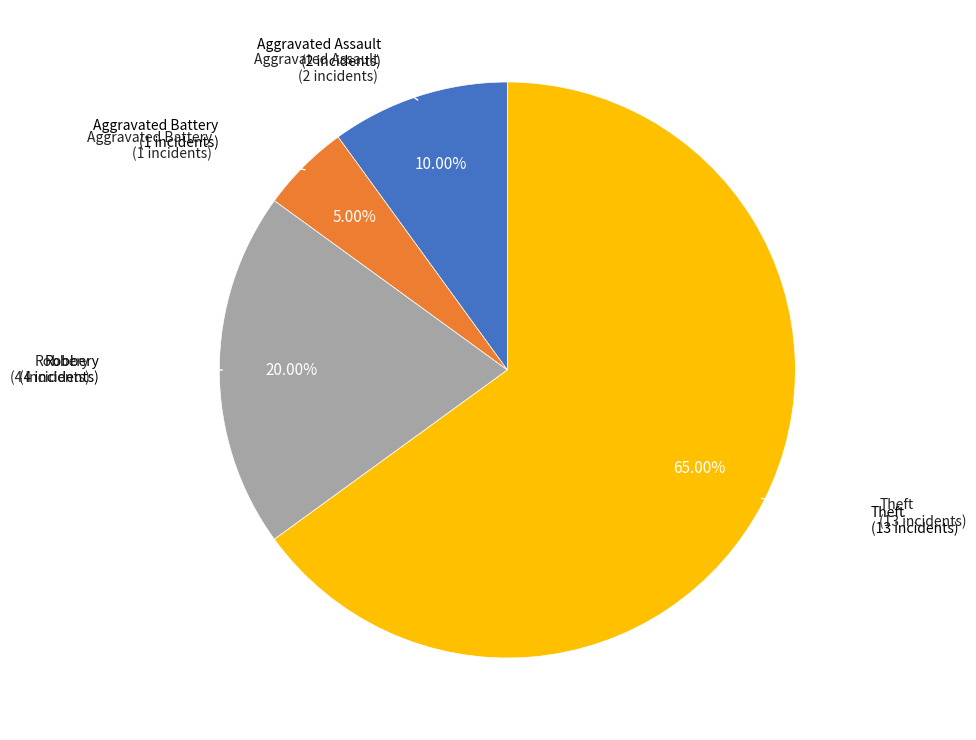

Does any single category account for the majority?

Yes